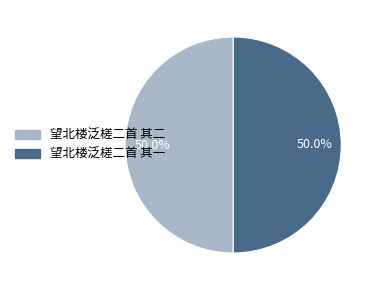

Approximately how many times larger is the value at 望北楼泛槎二首 其二 compared to 望北楼泛槎二首 其一?

1.0